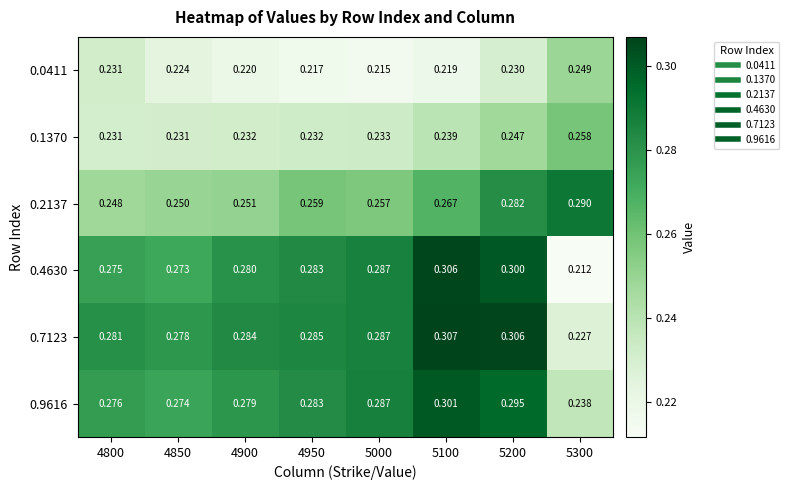

Is the value of 0.7123 at 5200 greater than the value of 0.1370 at 5000?

Yes